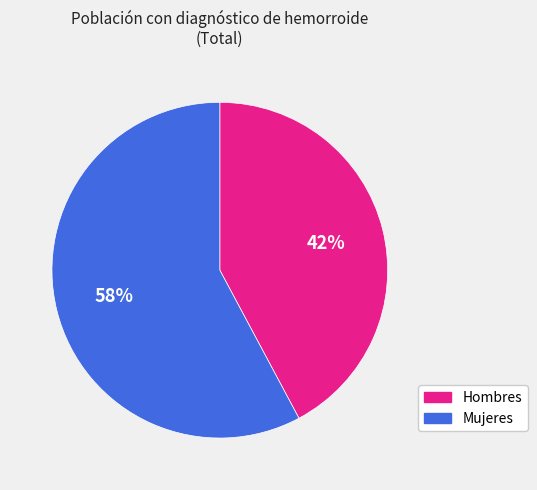

To the nearest percent, what is the average slice percentage?

50%